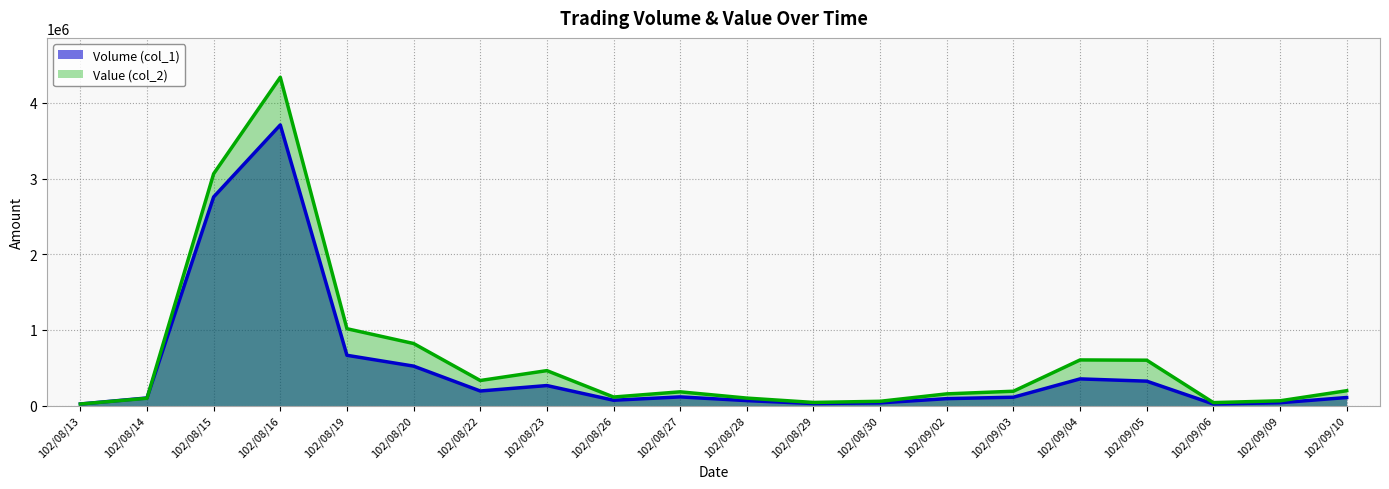

Rank the series by their average value, from highest to lowest.

Value (col_2), Volume (col_1)